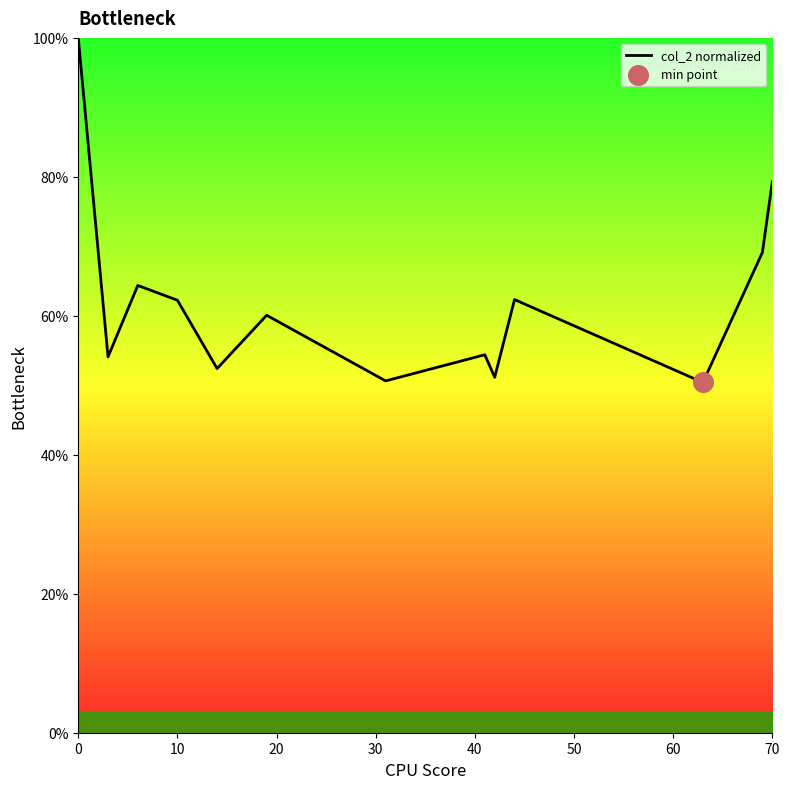

What is the difference between the maximum and minimum values?

49.6